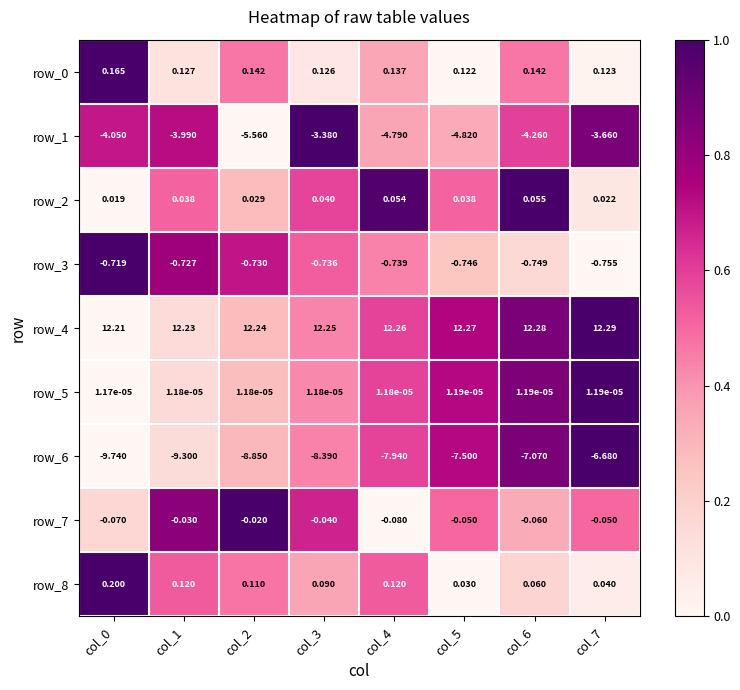

Which category has the highest value across all series?

col_7